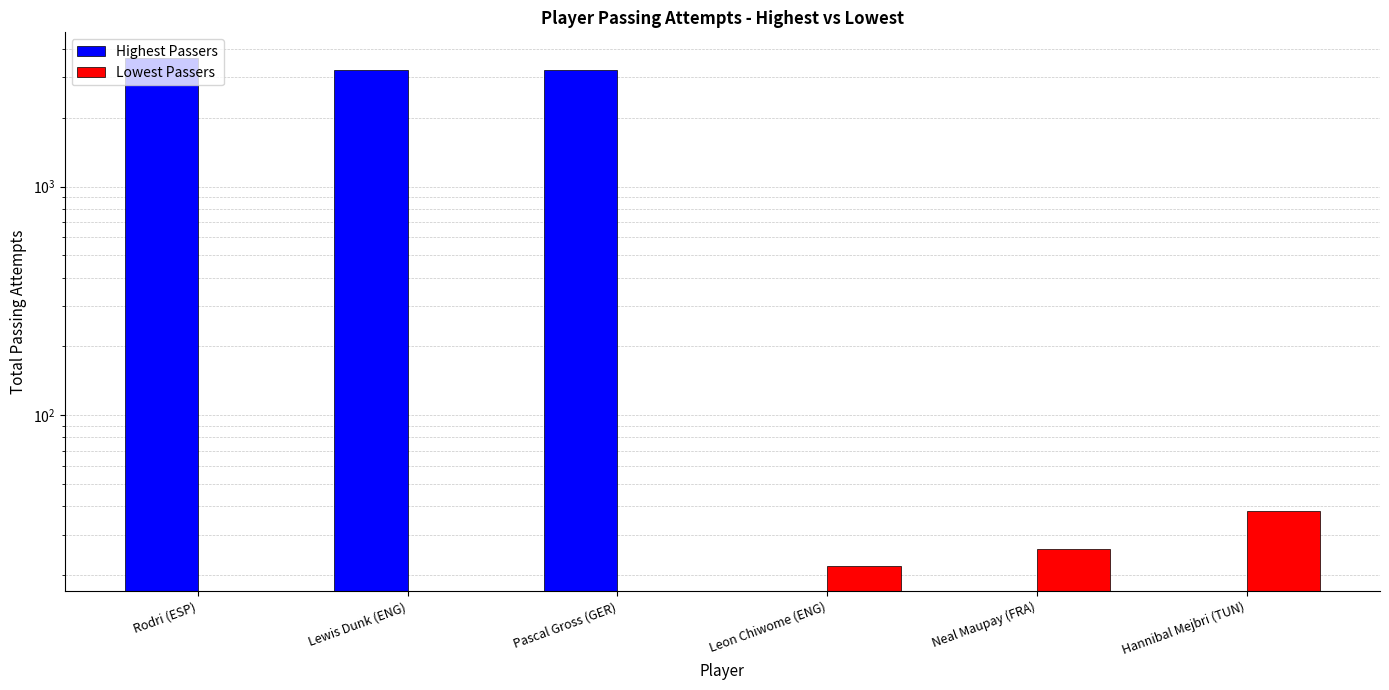

What is the difference between the maximum and minimum values in the Lowest Passers series?

38